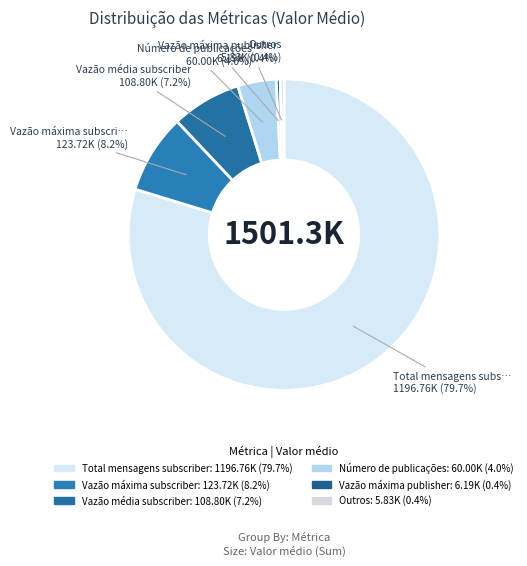

How many slices are in this pie chart?

6